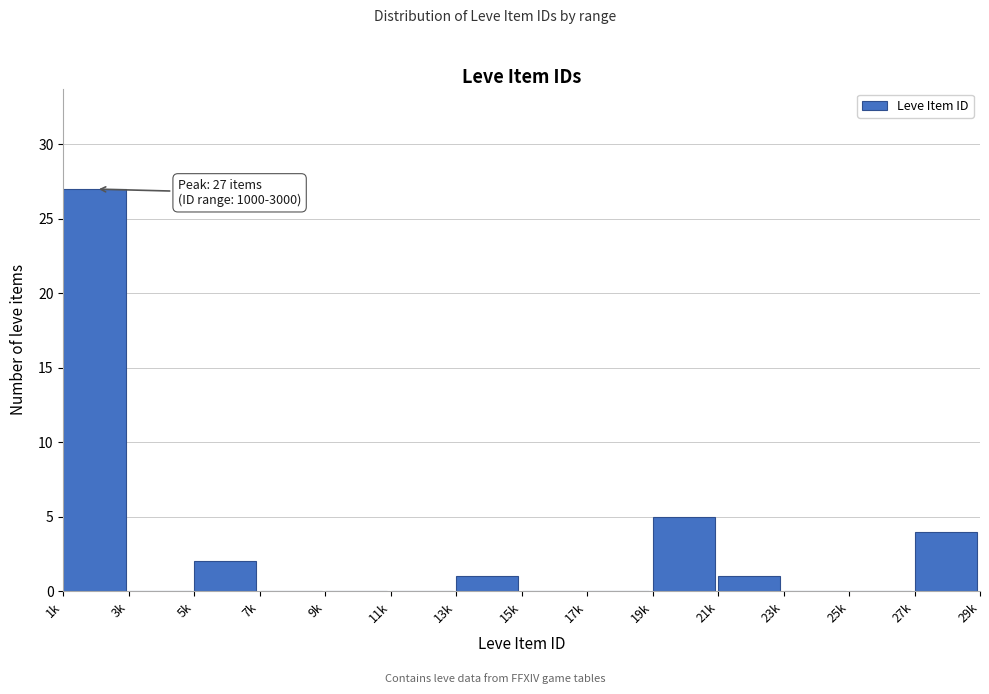

Reading right to left, what are all the values shown in this chart?

27k=4	25k=0	23k=0	21k=1	19k=5	17k=0	15k=0	13k=1	11k=0	9k=0	7k=0	5k=2	3k=0	1k=27